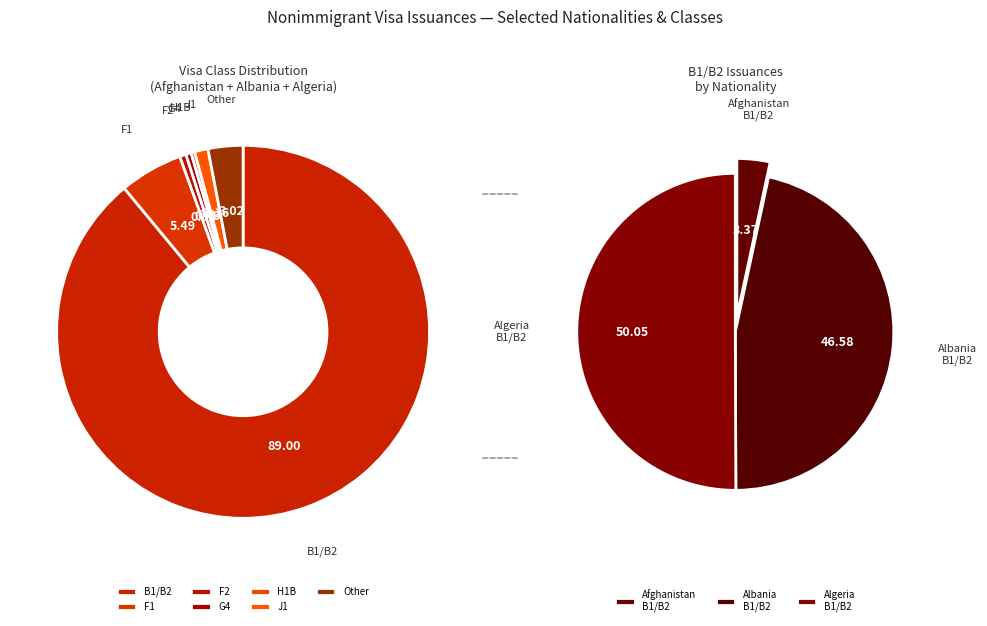

True or false: Afghanistan F1 accounts for 12% of the total.

False